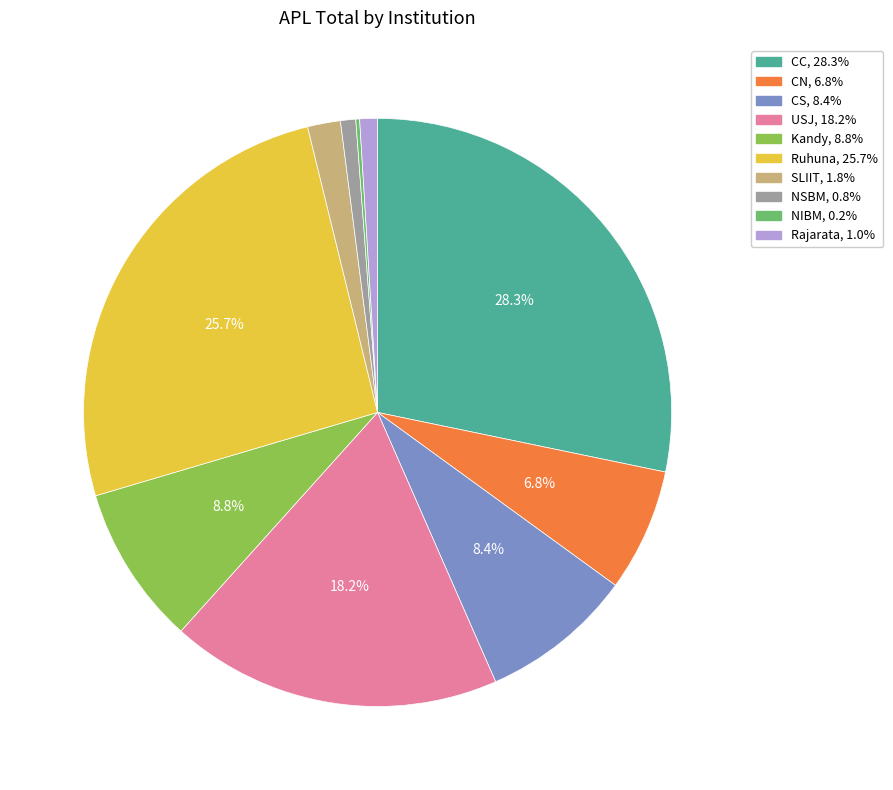

How much of the chart is everything except CS?

91.6%